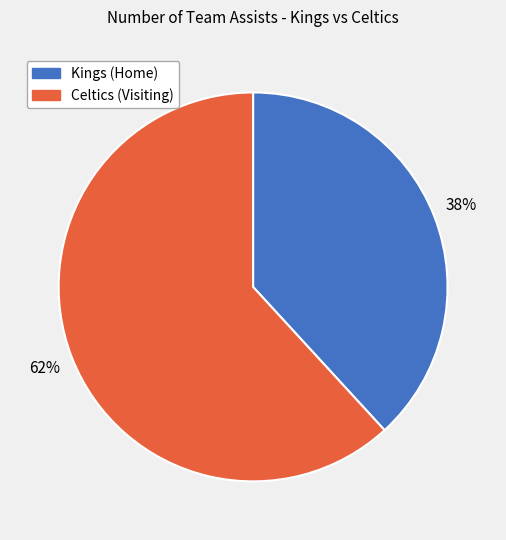

Between Kings (Home) and Celtics (Visiting), which is larger?

Celtics (Visiting)